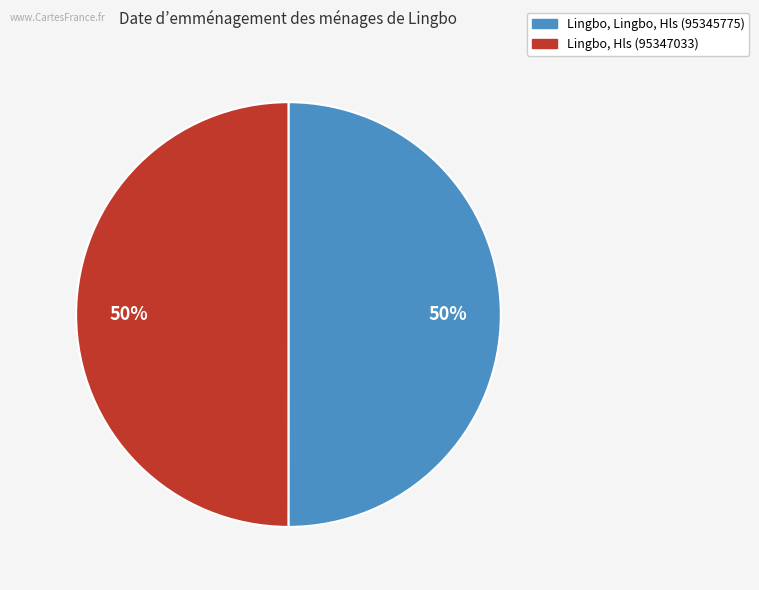

Is it true that Lingbo, Lingbo, Hls (95345775) is 50% of the pie?

True